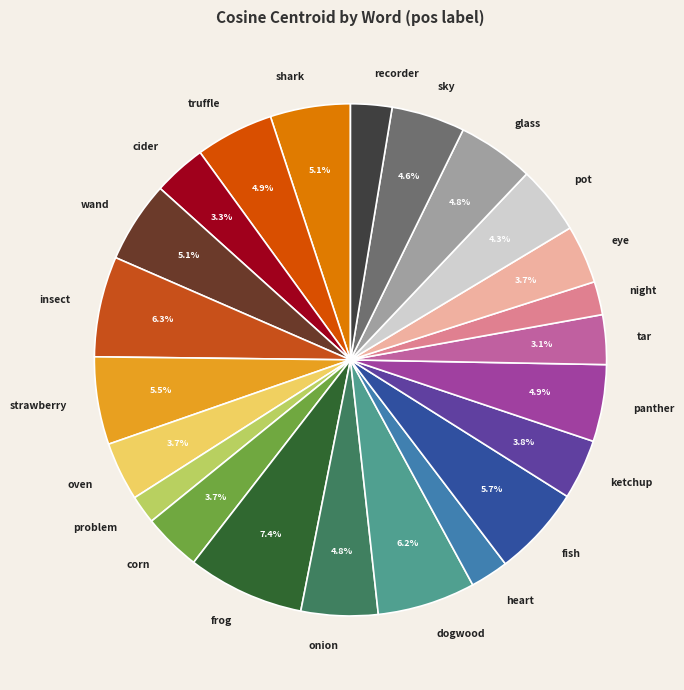

To the nearest percent, what percentage of the pie is frog?

7%